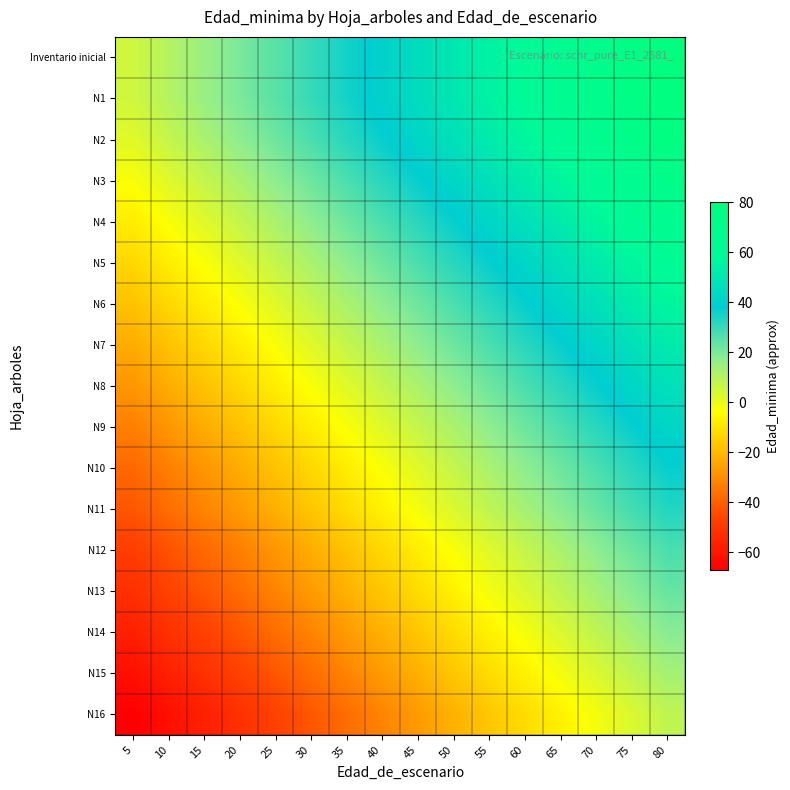

At which category is the sum across all series the highest?

80